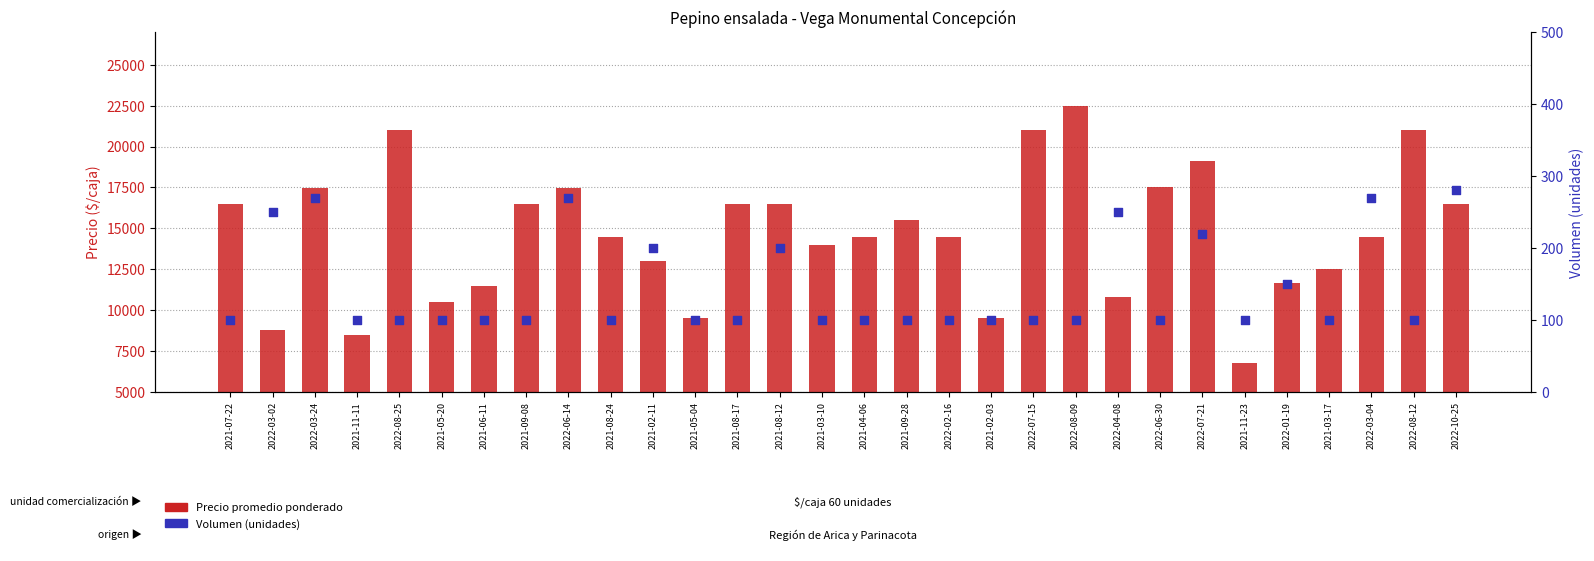

What are all the series names shown in the legend?

Precio promedio ponderado, Volumen (unidades)